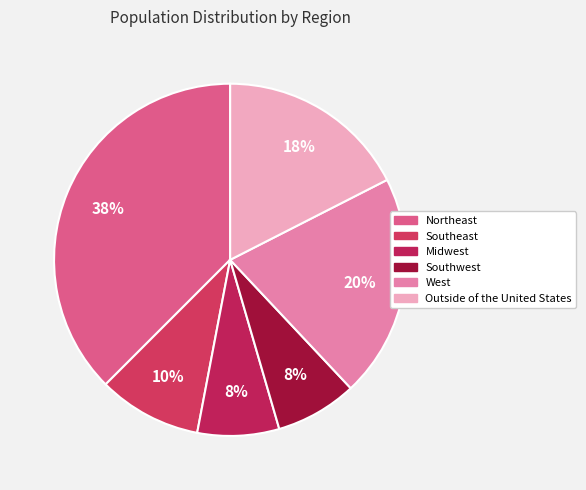

What is the ratio of the value at Outside of the United States to the value at Southwest?

2.3